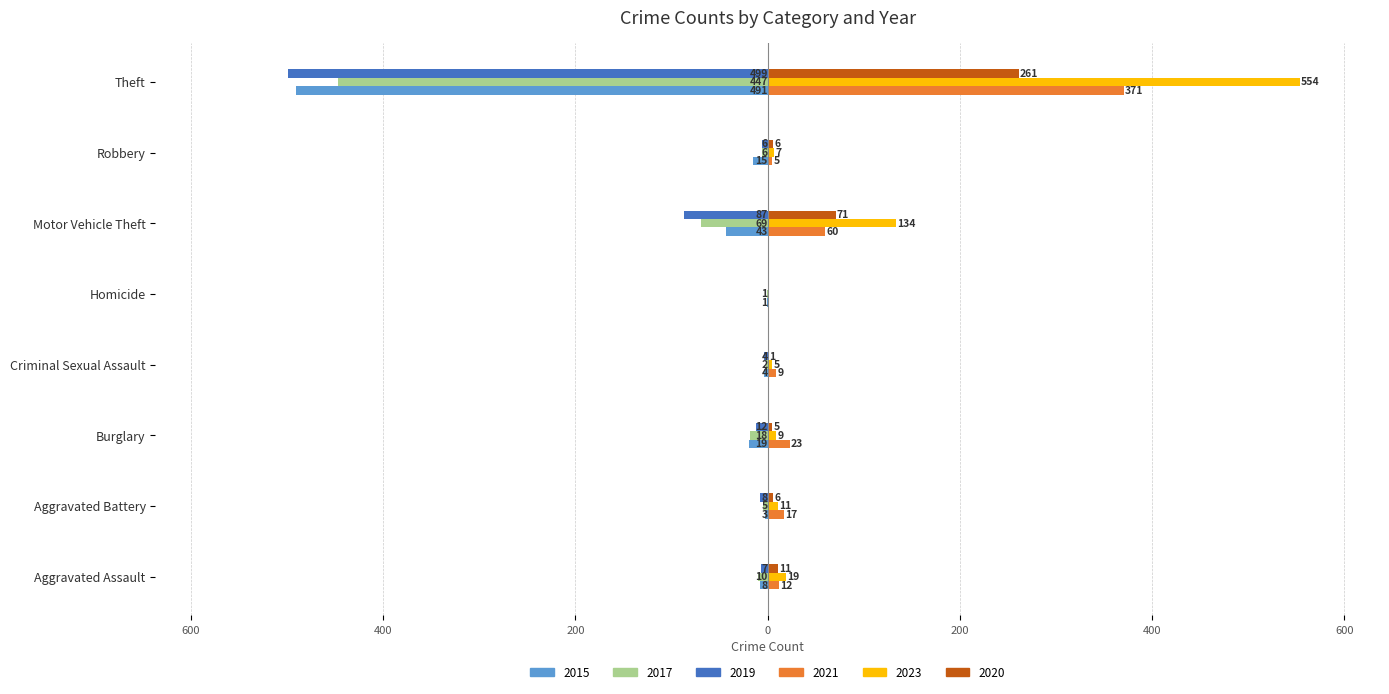

What is the lowest value of the 2017 series?

-447